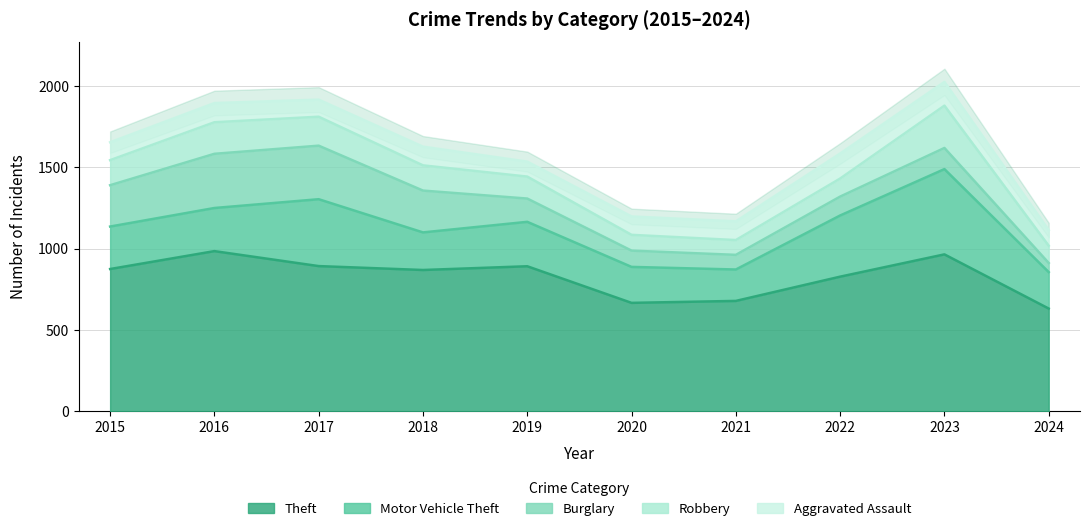

The value of Burglary at 2020 is 100. True or false?

True